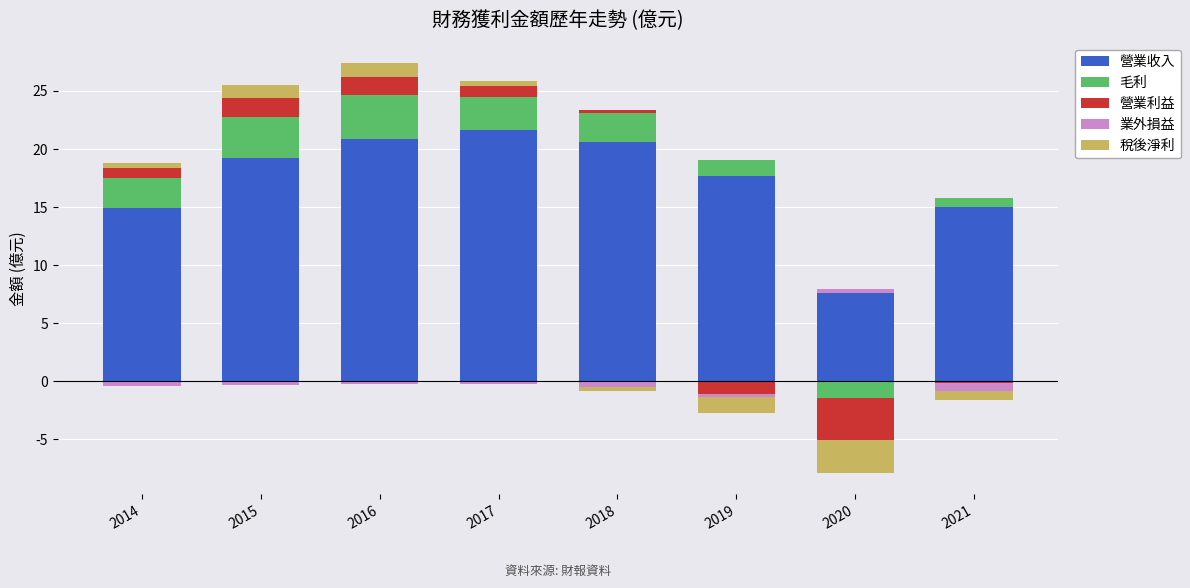

Which series has the largest range (max minus min)?

營業收入